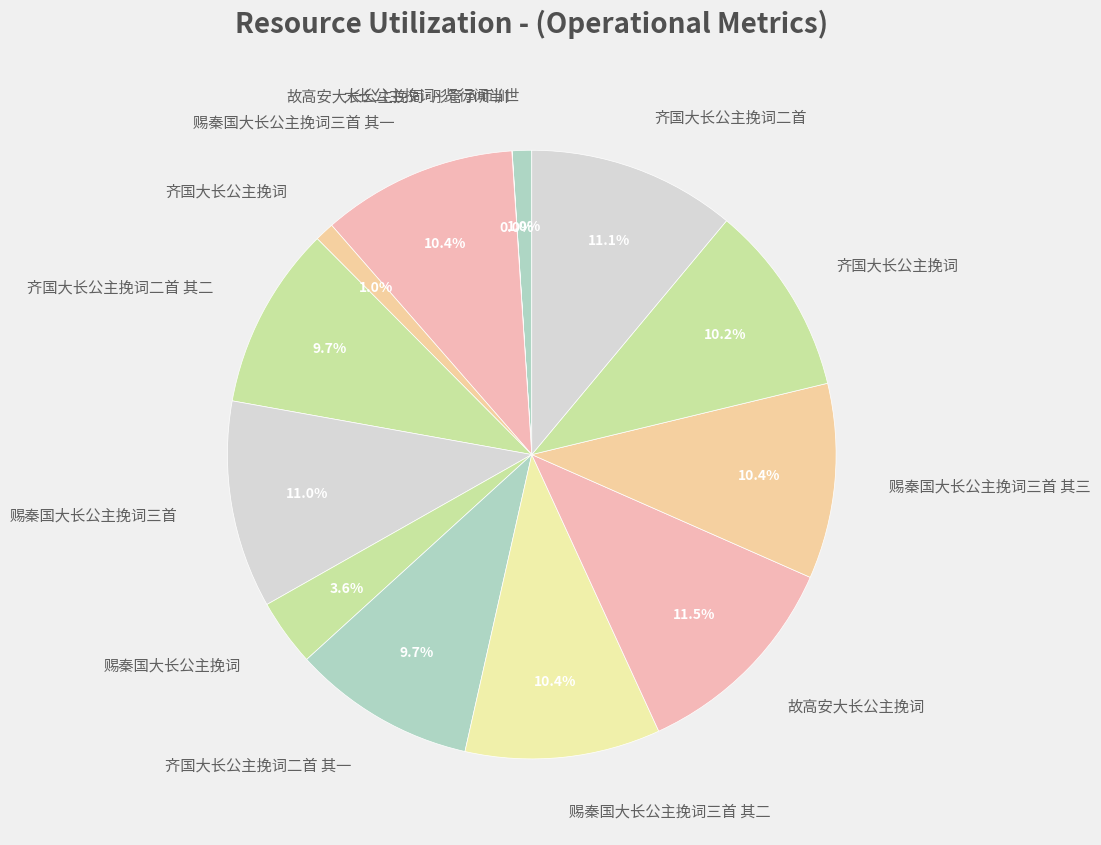

To the nearest percent, what is the average slice percentage?

8%